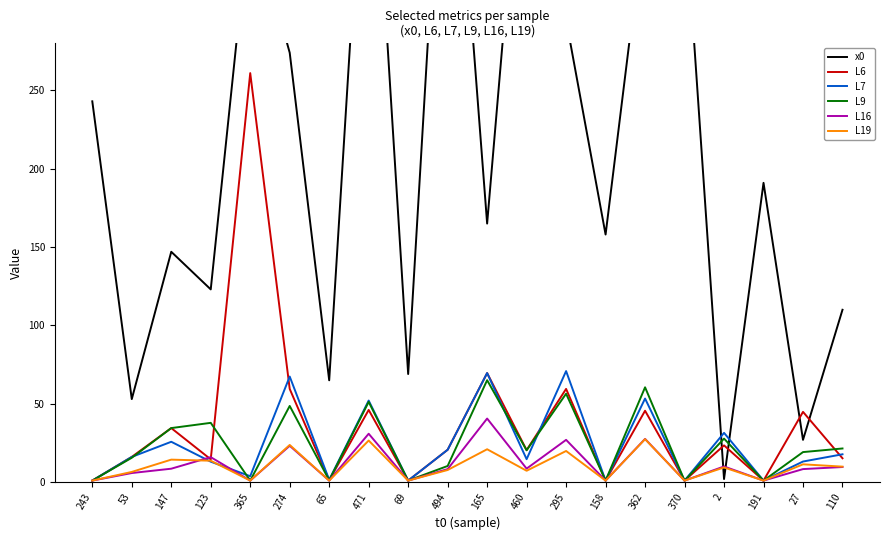

Reading right to left, transcribe all the data shown in this chart.

x0: 110.0	27.0	191.0	2.0	370.0	362.0	158.0	295.0	460.0	165.0	494.0	69.0	471.0	65.0	274.0	365.0	123.0	147.0	53.0	243.0
L6: 15.2	44.9	1.0	23.5	1.0	45.6	1.0	59.5	20.5	69.6	20.7	1.0	46.1	1.2	59.5	261.0	14.6	34.5	16.1	1.0
L7: 17.8	13.2	1.0	31.5	1.0	53.4	1.0	70.9	14.7	69.6	20.7	1.0	52.1	1.5	67.4	3.8	13.1	25.8	16.1	1.0
L9: 21.5	19.2	1.0	27.8	1.0	60.5	1.0	56.4	20.3	65.1	10.3	1.0	51.2	1.2	48.6	1.0	37.9	34.5	15.6	1.0
L16: 9.7	8.3	1.0	10.0	1.0	27.6	1.0	27.0	8.6	40.6	8.3	1.0	30.9	1.0	23.2	1.0	16.0	8.6	5.8	1.0
L19: 9.9	11.4	1.0	9.4	1.0	27.4	1.0	19.9	7.3	21.0	7.8	1.0	26.6	1.0	23.7	1.0	13.7	14.4	6.5	1.0